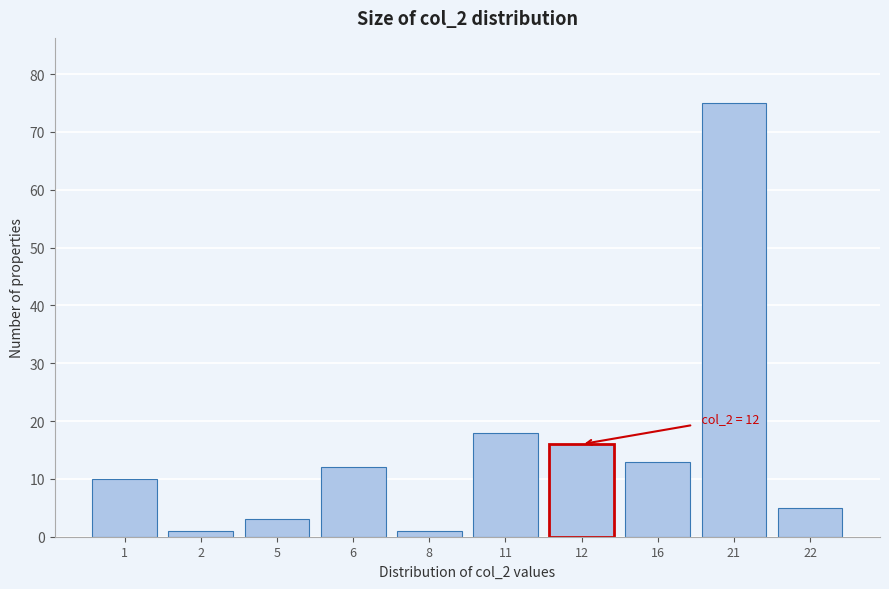

Reading left to right, transcribe all the data shown in this chart.

1=10	2=1	5=3	6=12	8=1	11=18	12=16	16=13	21=75	22=5